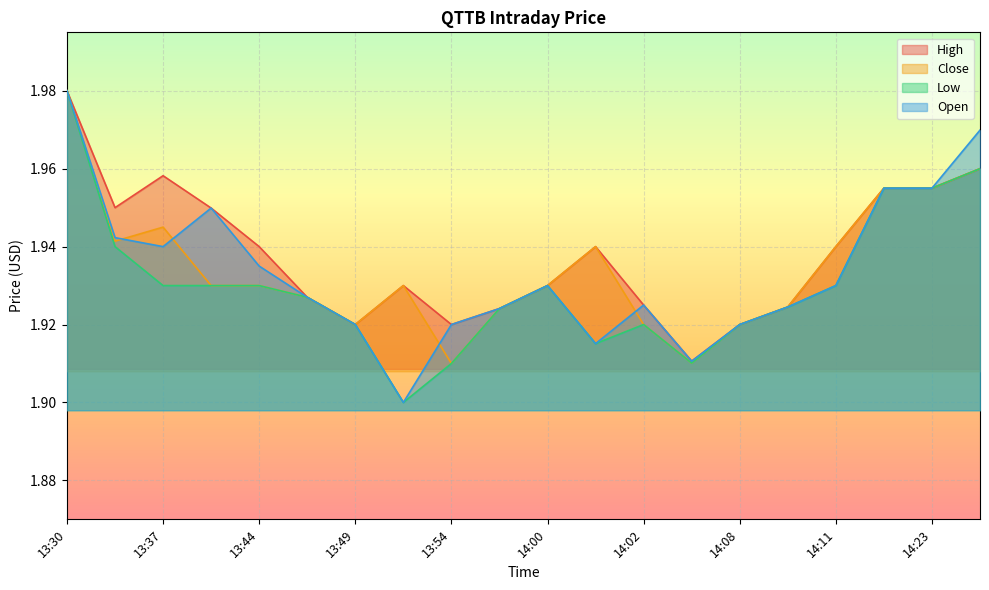

What position from the right is 14:02?

8